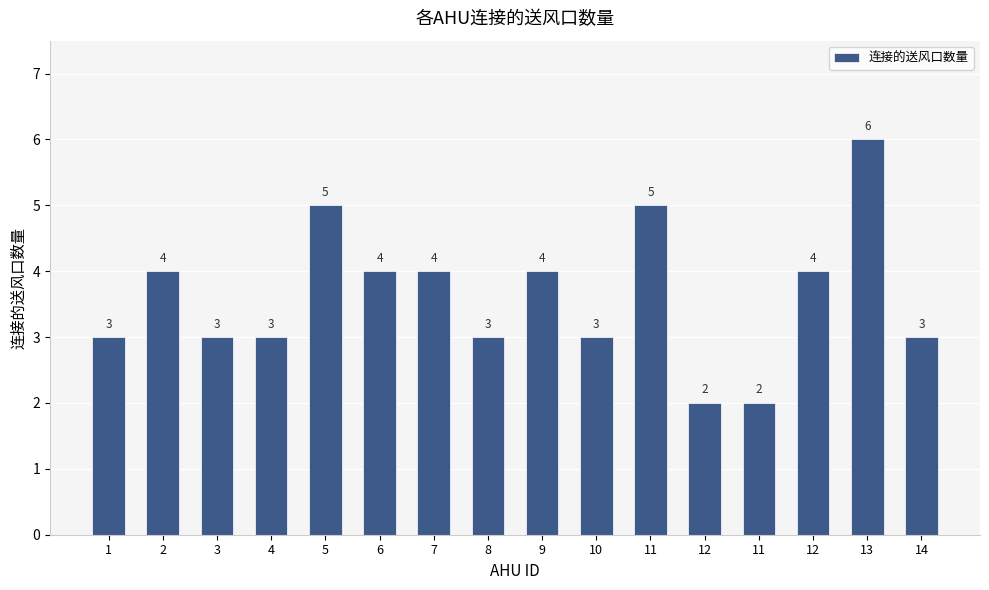

How many distinct data groups are displayed?

1